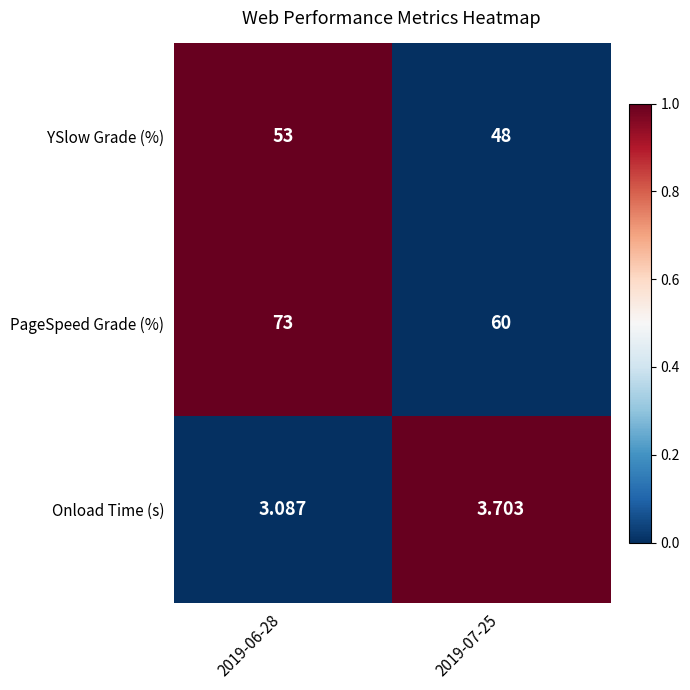

Count the number of data series in this chart.

3